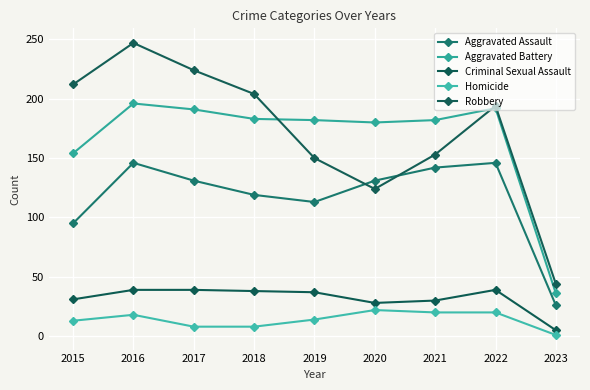

What is the value of the Aggravated Battery point at the 1st from the left?

154